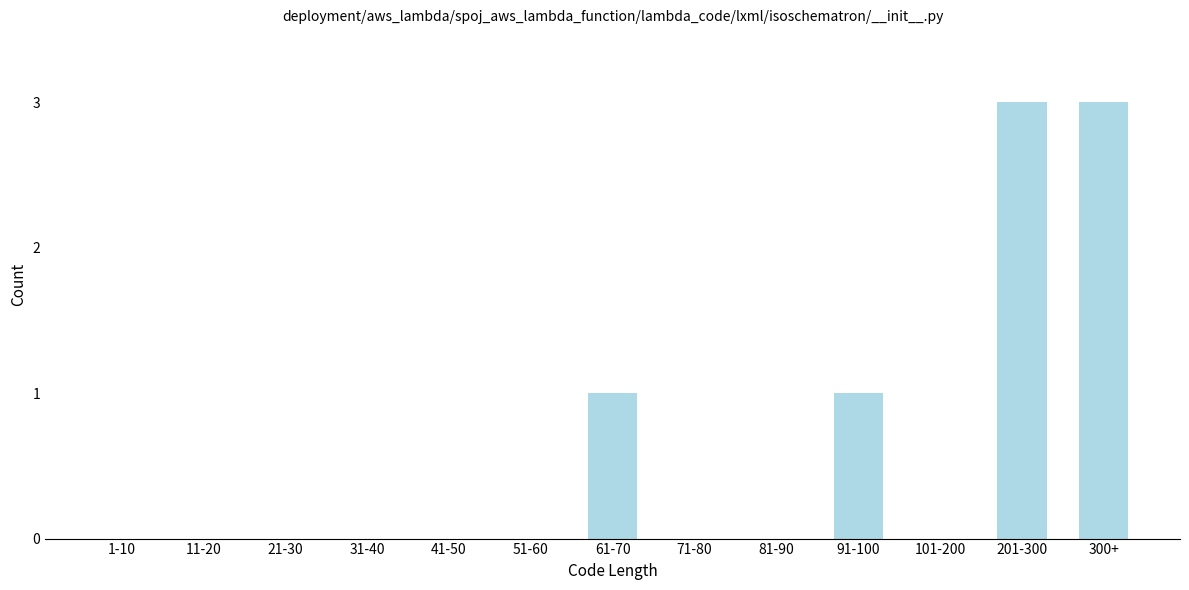

Reading left to right, what are all the values shown in this chart?

1-10=0	11-20=0	21-30=0	31-40=0	41-50=0	51-60=0	61-70=1	71-80=0	81-90=0	91-100=1	101-200=0	201-300=3	300+=3